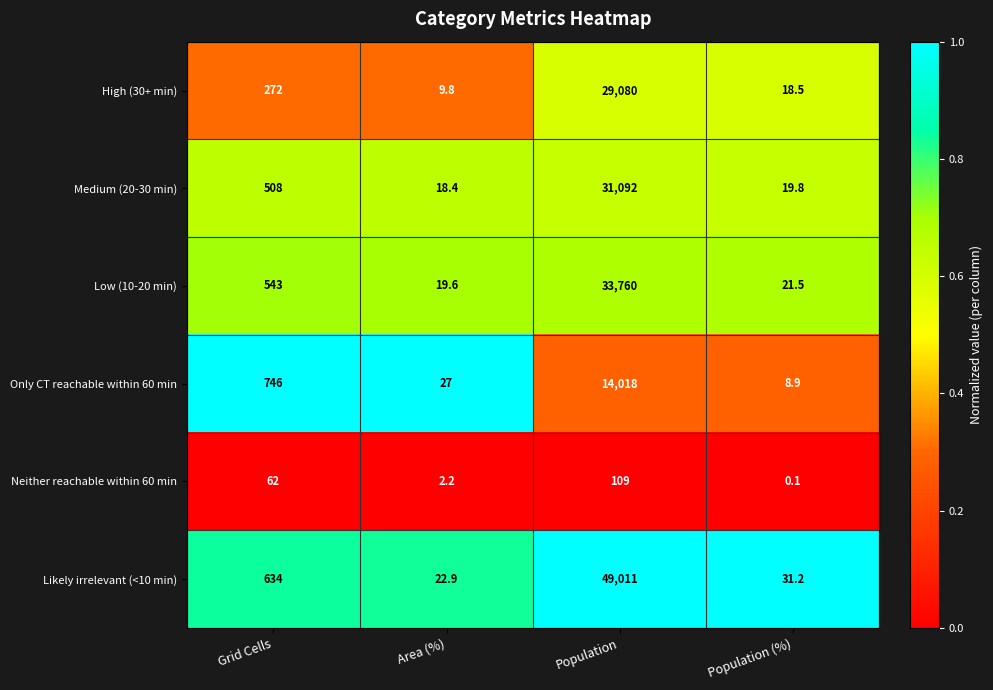

Reading right to left, list all the values displayed in this chart.

High (30+ min): 18.5	29080.0	9.8	272.0
Medium (20-30 min): 19.8	31092.0	18.4	508.0
Low (10-20 min): 21.5	33760.0	19.6	543.0
Only CT reachable within 60 min: 8.9	14018.0	27.0	746.0
Neither reachable within 60 min: 0.1	109.0	2.2	62.0
Likely irrelevant (<10 min): 31.2	49011.0	22.9	634.0